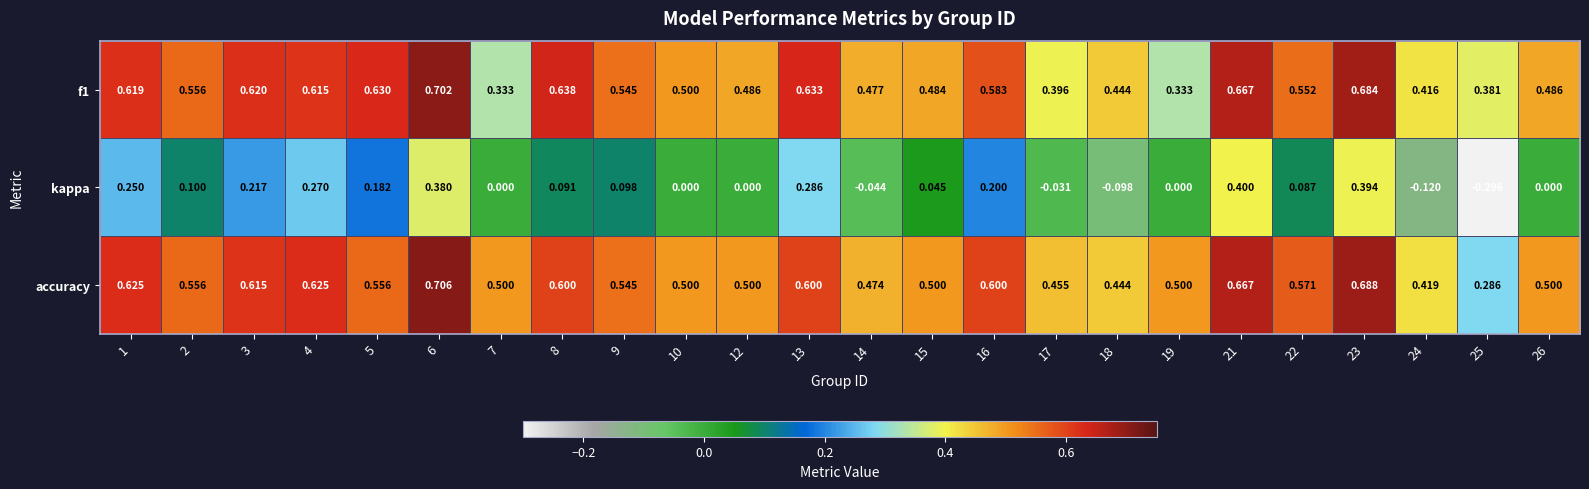

Which series has the largest range (max minus min)?

kappa